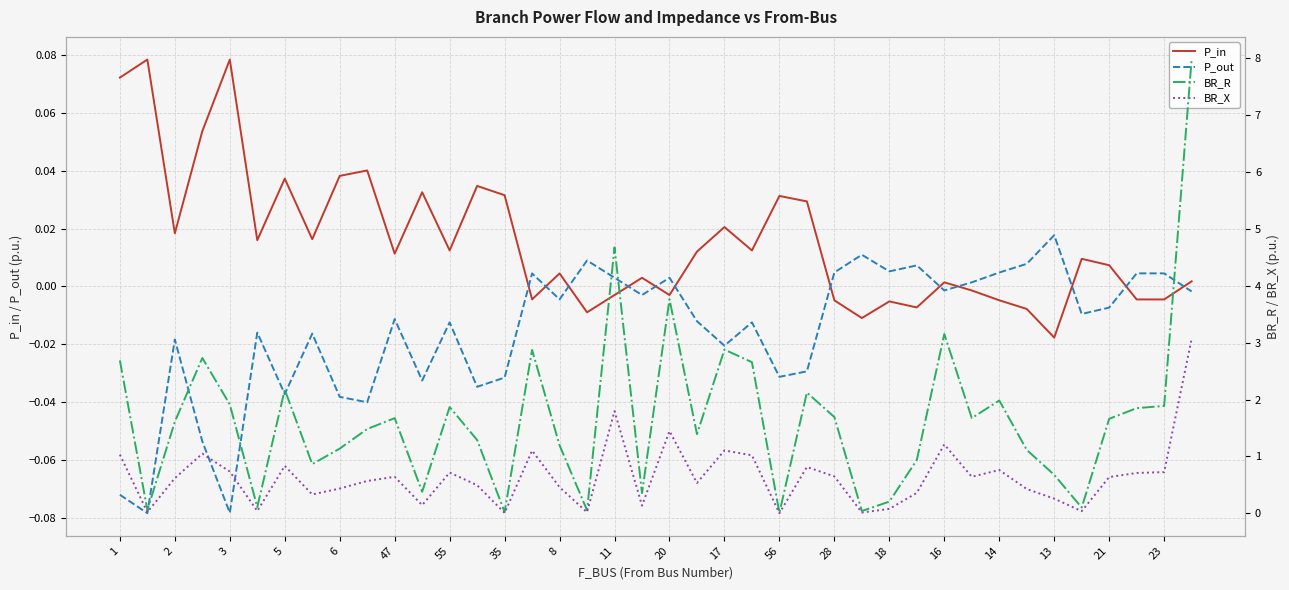

How many lines are shown in the chart?

4